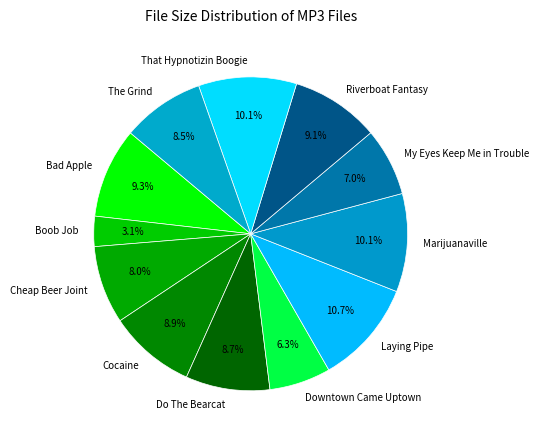

What is the ratio of the value at Bad Apple to the value at Marijuanaville?

0.9